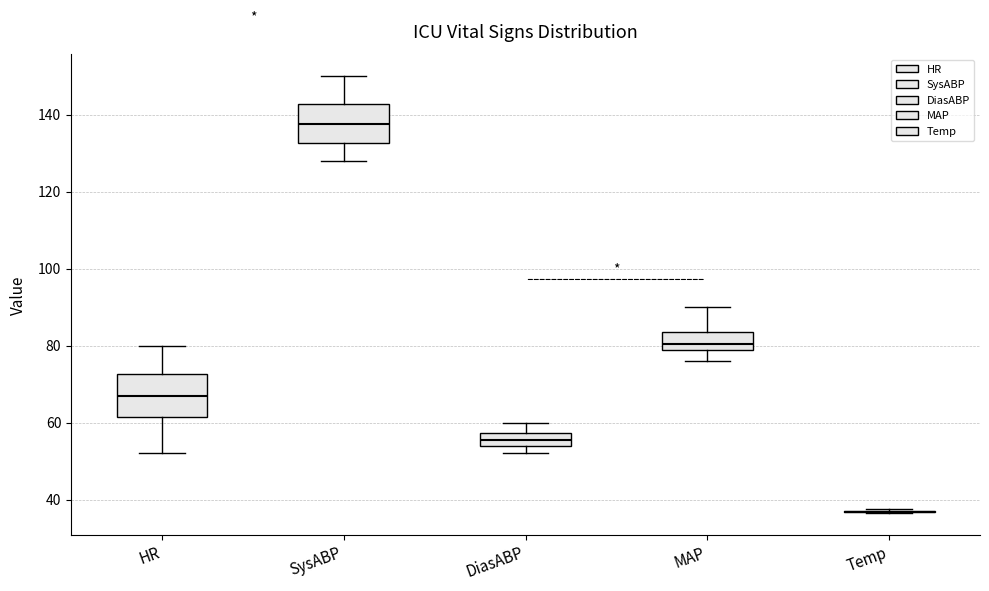

Where is the lower edge of the box for MAP on the y-axis? The values are not printed on the chart, so give them approximately, as read against the axis.

78